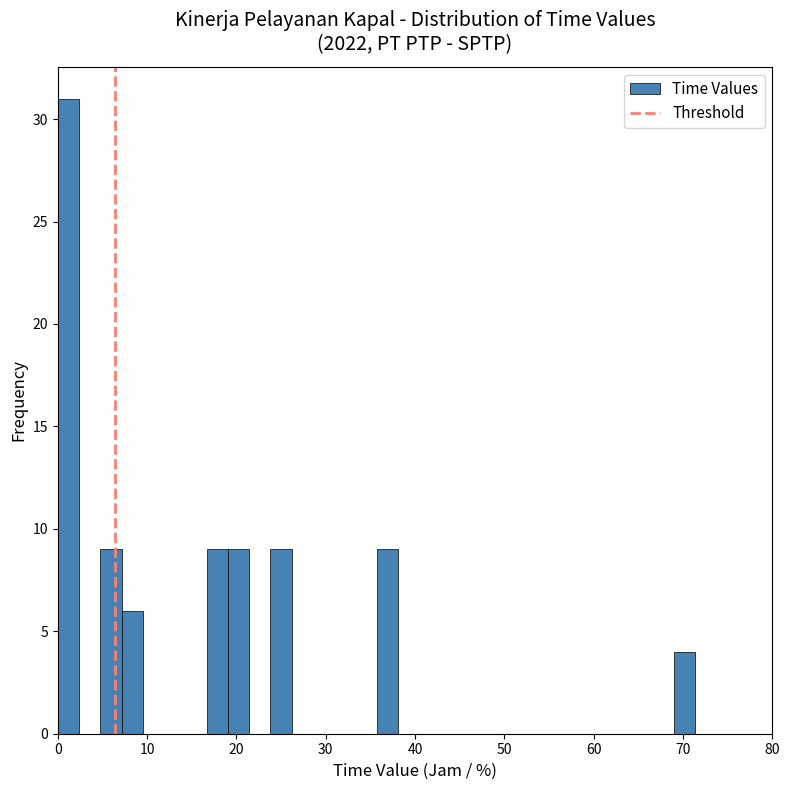

Around what value on the x-axis is the tallest bar? Give the approximate position of its centre, as read against the axis.

1